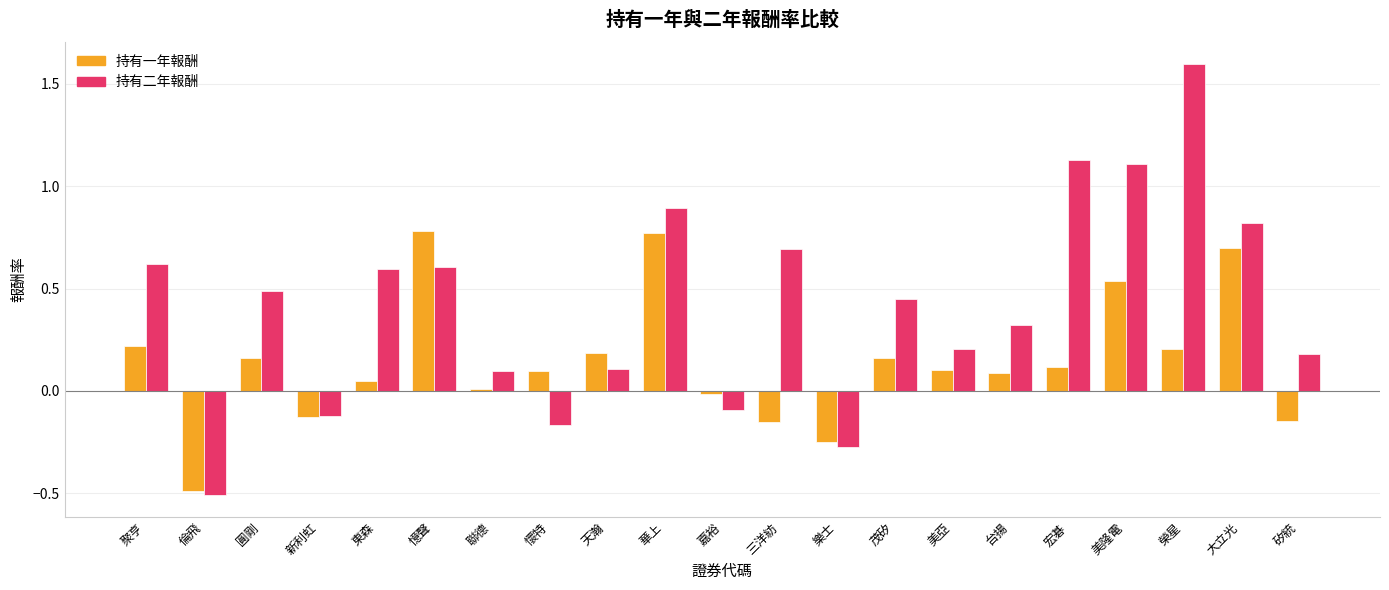

The 持有一年報酬 series shows 0.0 at 懷特. True or false?

False